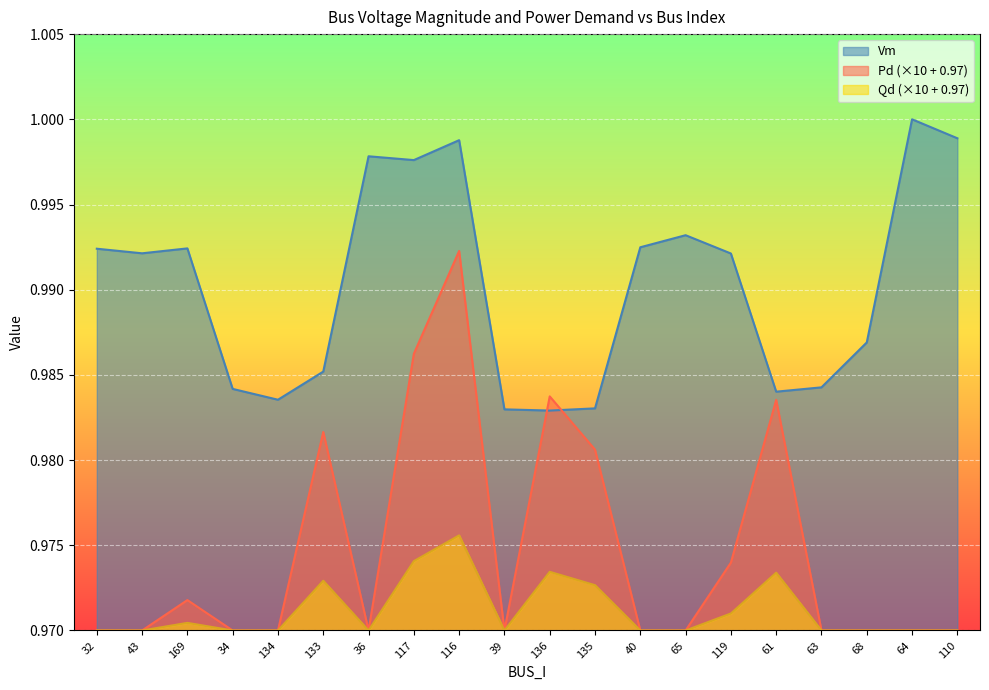

Reading right to left, transcribe all the data shown in this chart.

Vm: 110=1.0	64=1.0	68=1.0	63=1.0	61=1.0	119=1.0	65=1.0	40=1.0	135=1.0	136=1.0	39=1.0	116=1.0	117=1.0	36=1.0	133=1.0	134=1.0	34=1.0	169=1.0	43=1.0	32=1.0
Pd: 110=1.0	64=1.0	68=1.0	63=1.0	61=1.0	119=1.0	65=1.0	40=1.0	135=1.0	136=1.0	39=1.0	116=1.0	117=1.0	36=1.0	133=1.0	134=1.0	34=1.0	169=1.0	43=1.0	32=1.0
Qd: 110=1.0	64=1.0	68=1.0	63=1.0	61=1.0	119=1.0	65=1.0	40=1.0	135=1.0	136=1.0	39=1.0	116=1.0	117=1.0	36=1.0	133=1.0	134=1.0	34=1.0	169=1.0	43=1.0	32=1.0